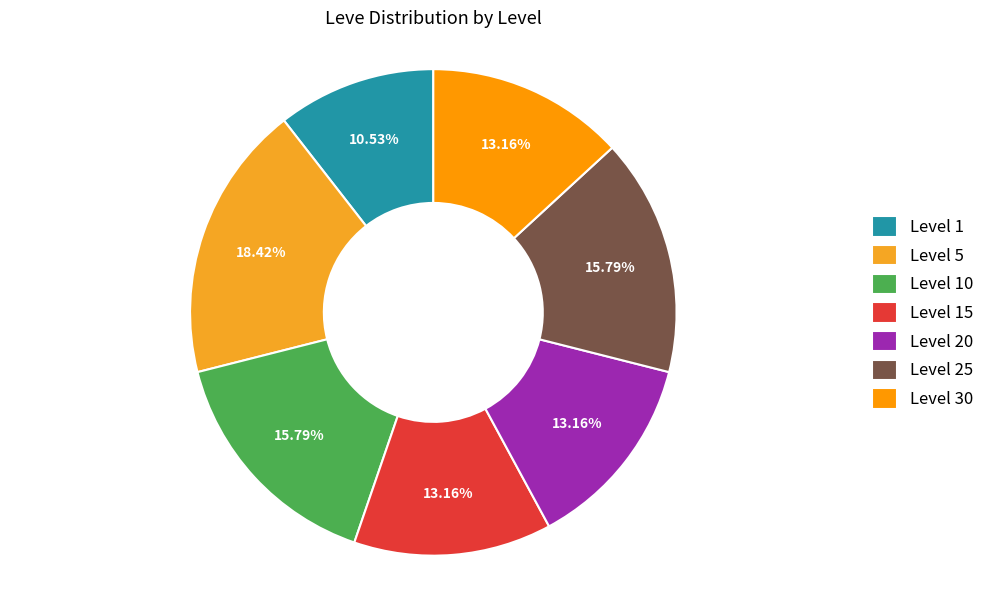

To the nearest percent, what percentage of the pie is Level 5?

18%